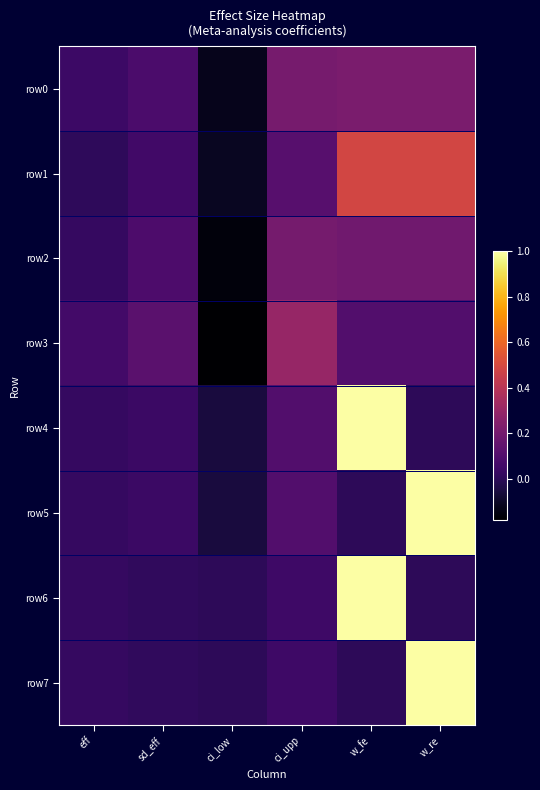

Is it true that row0 equals 0.2 at w_fe?

True